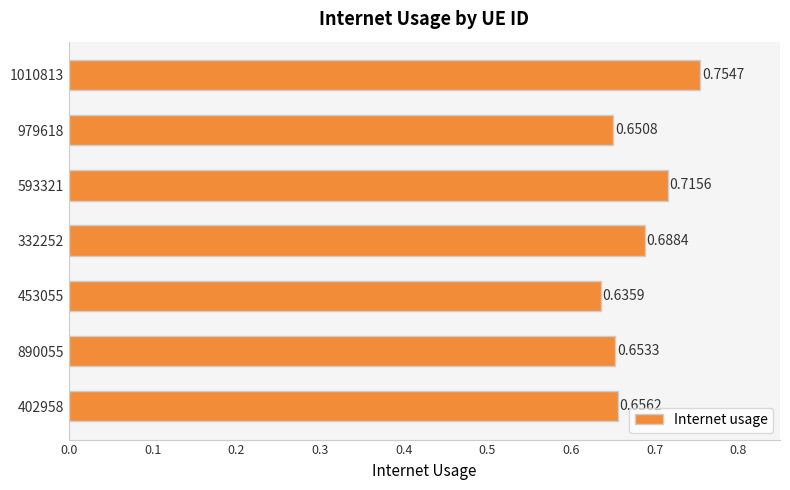

Rank the categories by value from highest to lowest.

1010813, 593321, 332252, 402958, 890055, 979618, 453055